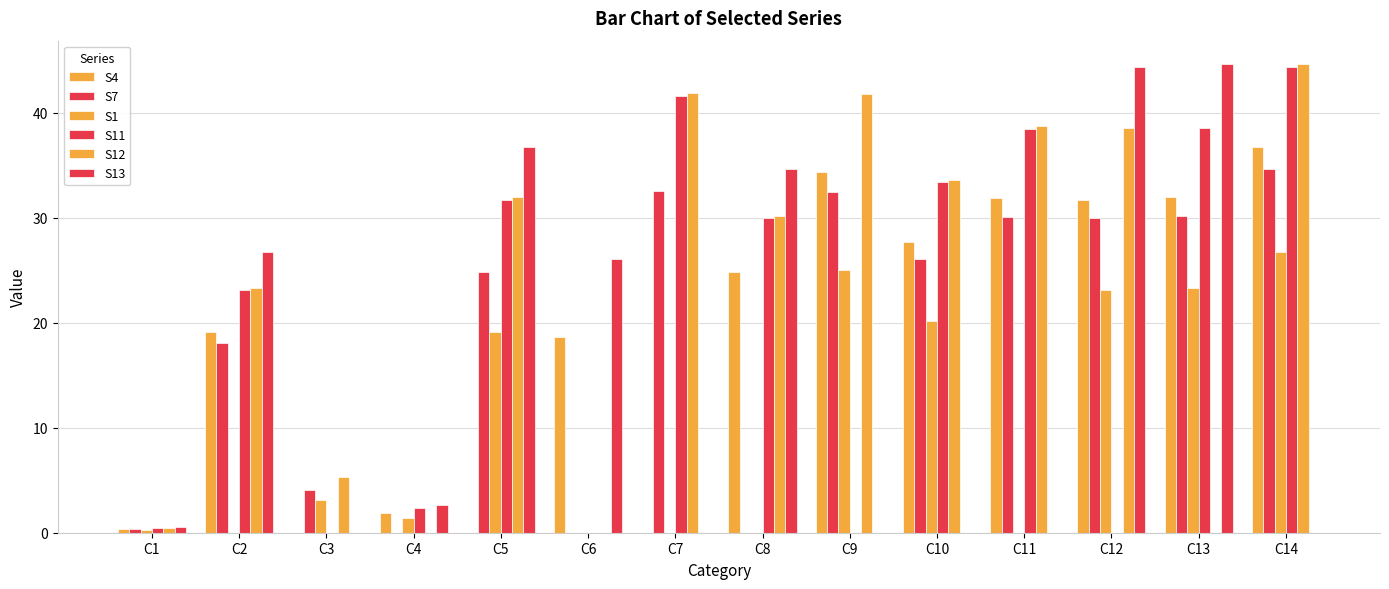

Is the value of S13 at C10 greater than the value of S11 at C14?

No